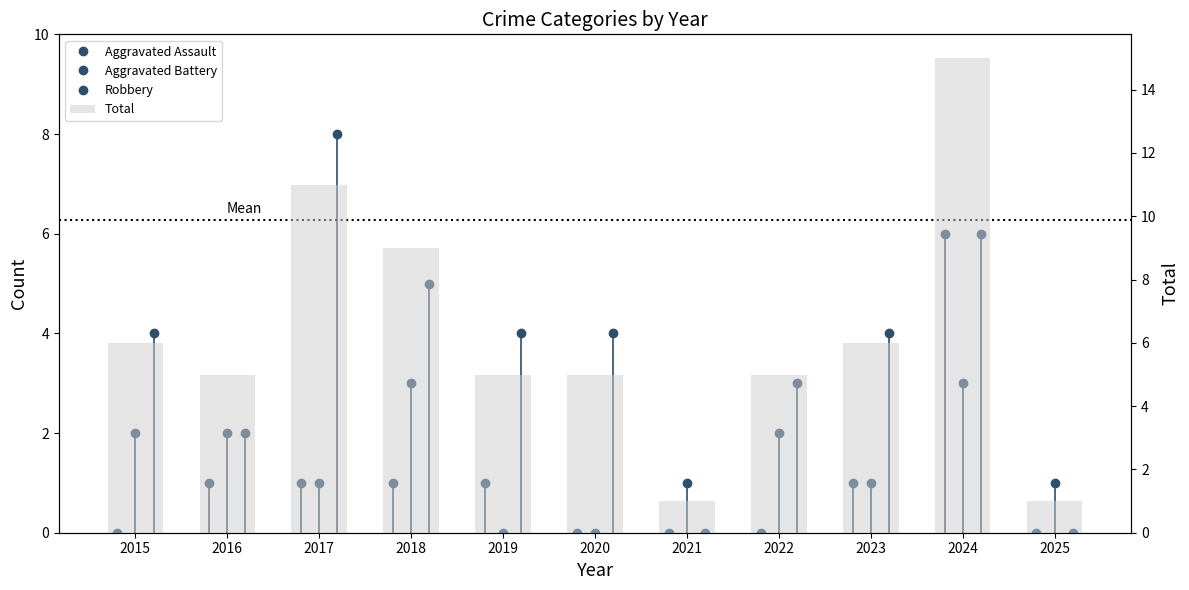

At 2017, list the series in order from largest to smallest.

Total, Robbery, Aggravated Assault, Aggravated Battery